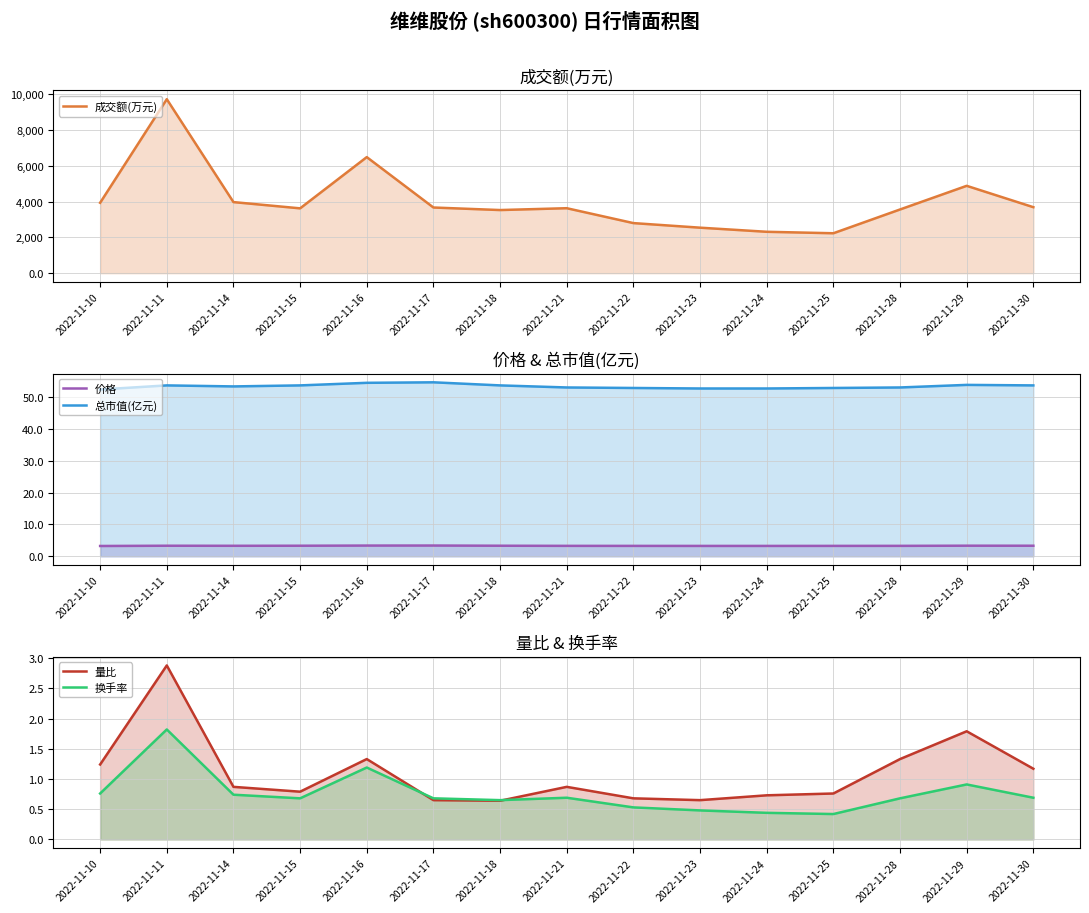

Reading right to left, extract all data points from this chart.

成交额(万元): 3691.0	4886.0	3563.0	2233.0	2315.0	2545.0	2801.0	3634.0	3531.0	3673.0	6492.0	3626.0	3976.0	9732.0	3938.0
价格: 3.3	3.3	3.3	3.3	3.3	3.3	3.3	3.3	3.3	3.4	3.4	3.3	3.3	3.3	3.2
总市值(亿元): 53.7	53.9	53.0	52.9	52.7	52.7	52.9	53.0	53.7	54.7	54.5	53.7	53.4	53.7	52.4
量比: 1.2	1.8	1.3	0.8	0.7	0.7	0.7	0.9	0.6	0.7	1.3	0.8	0.9	2.9	1.2
换手率: 0.7	0.9	0.7	0.4	0.4	0.5	0.5	0.7	0.7	0.7	1.2	0.7	0.7	1.8	0.8